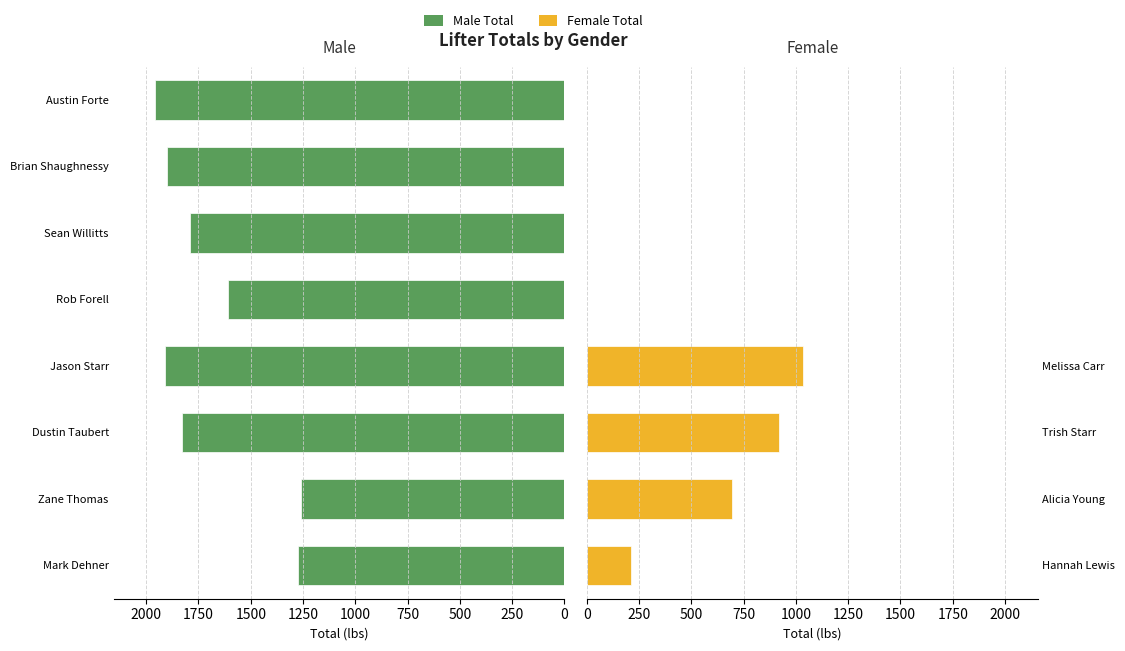

What is the sum of all Male Total values?

13535